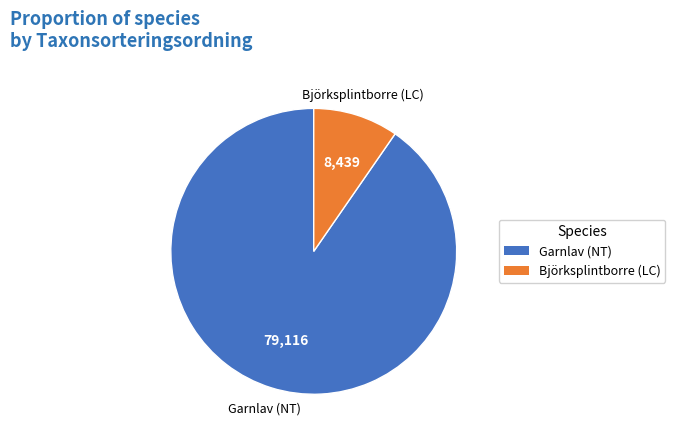

Which slice is the smallest?

Björksplintborre (LC)